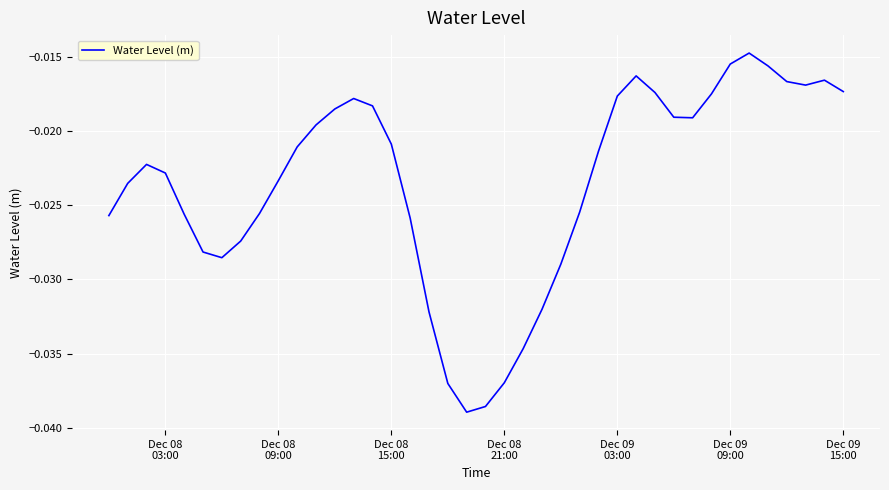

Does the chart have visible grid lines?

Yes